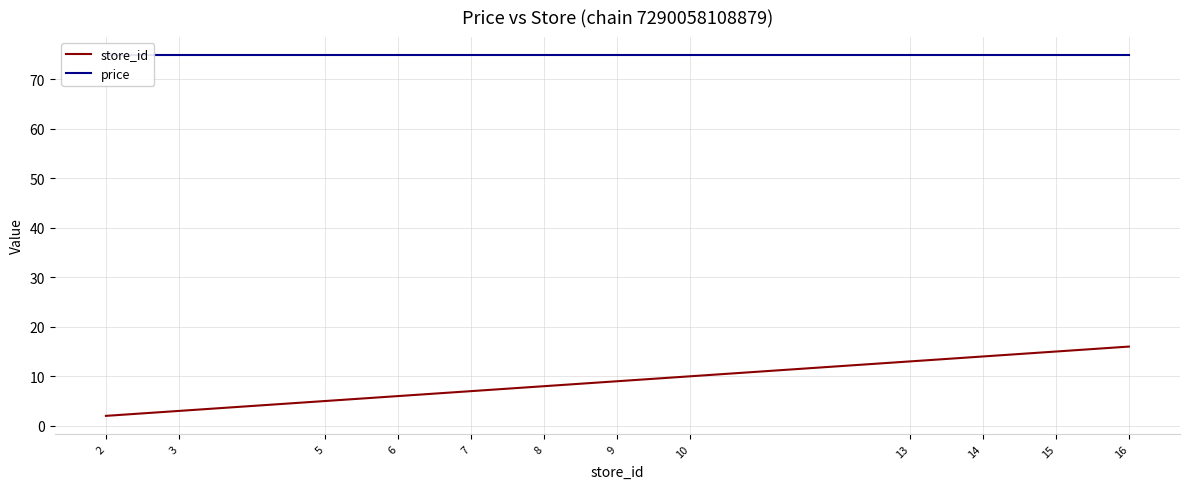

What is the total value across all series at 5?

79.9